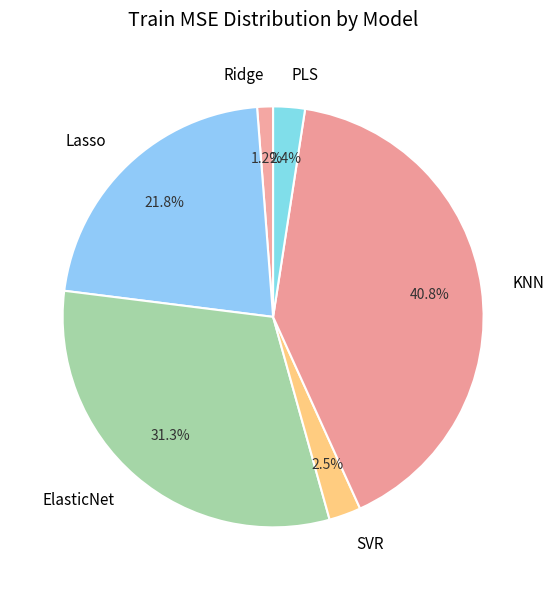

Which has a higher value, Ridge or Lasso?

Lasso